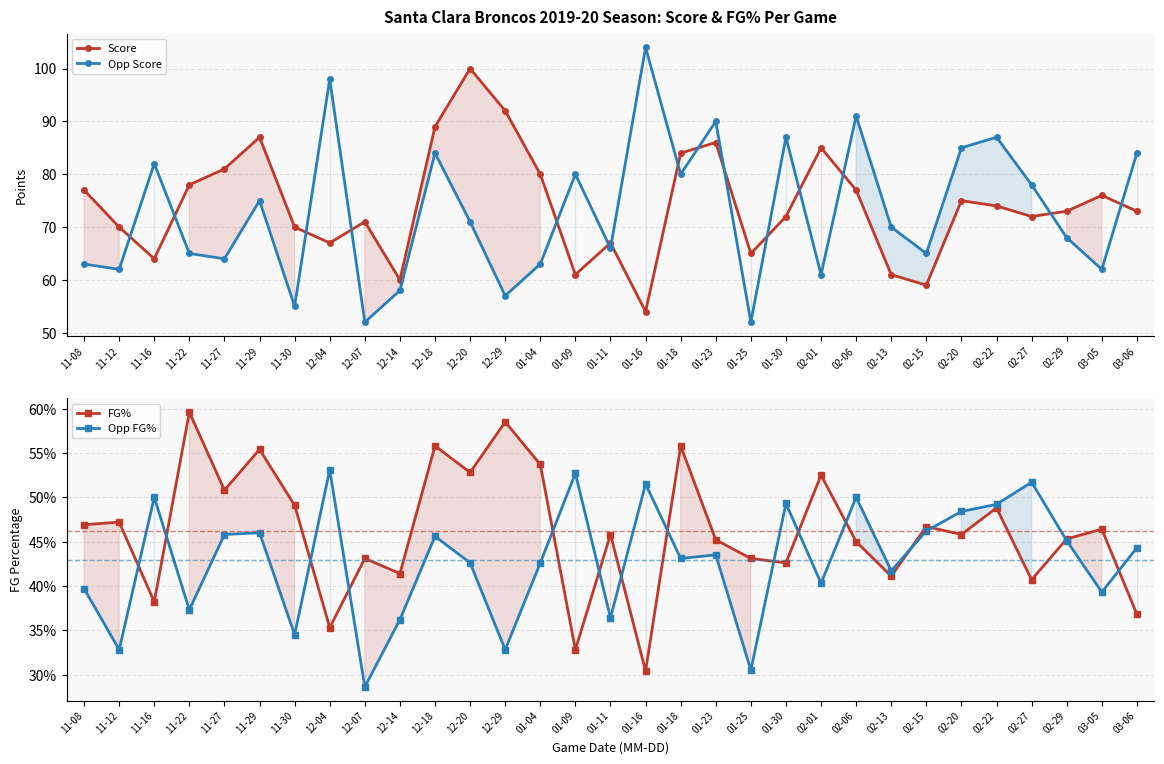

How many series are shown in this chart?

4